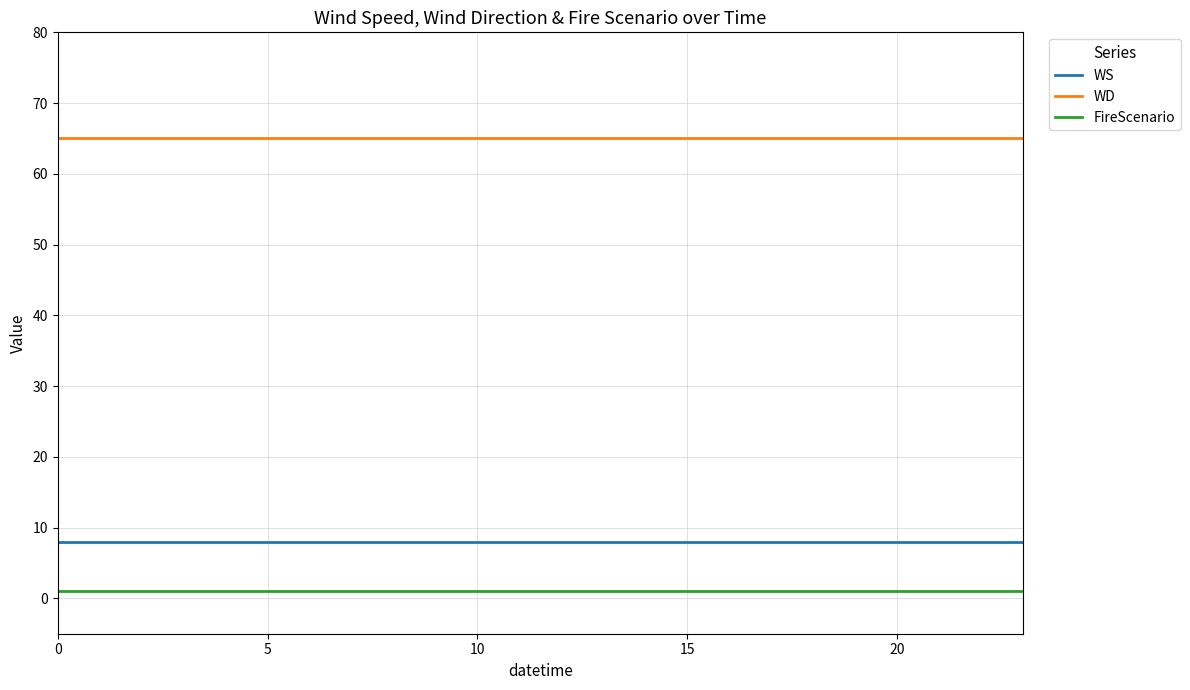

True or false: WS and WD cross at least once.

False